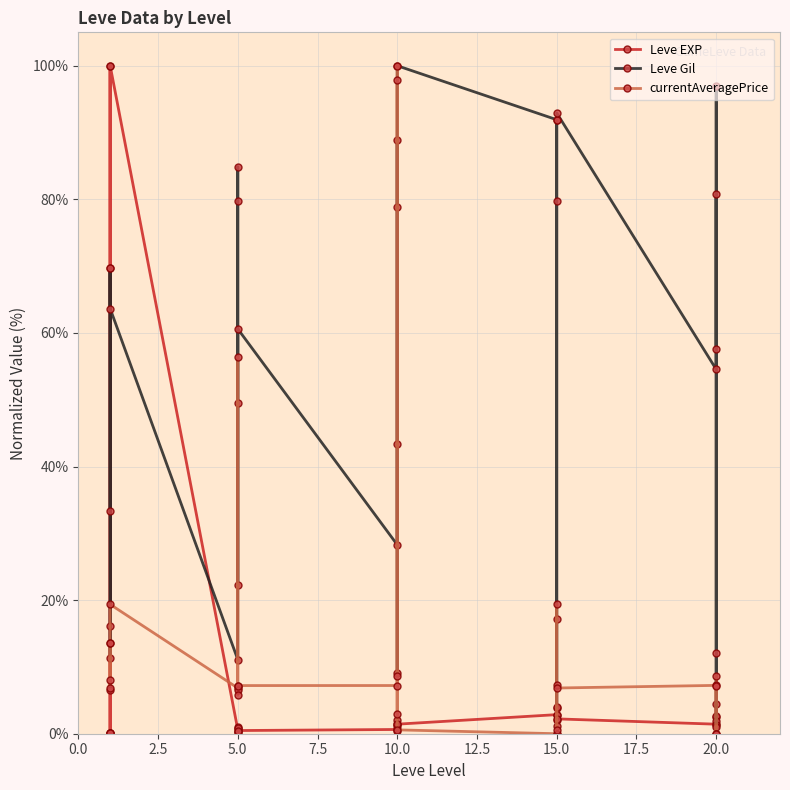

What are all the series names shown in the legend?

Leve EXP, Leve Gil, currentAveragePrice